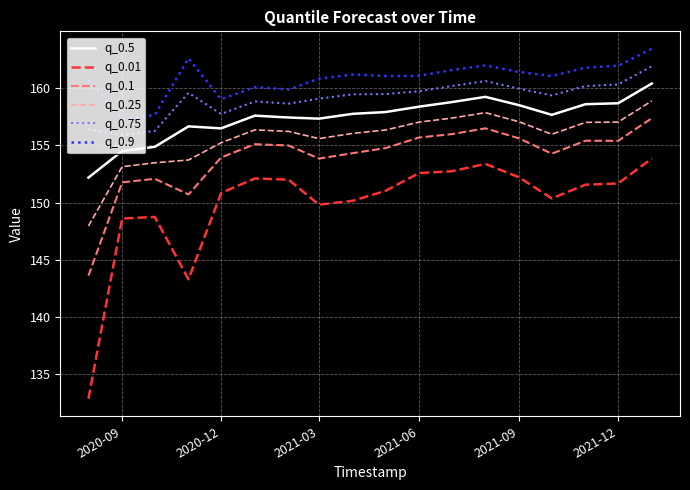

In q_0.9, how many points are higher than both neighbors (excluding endpoints)?

4